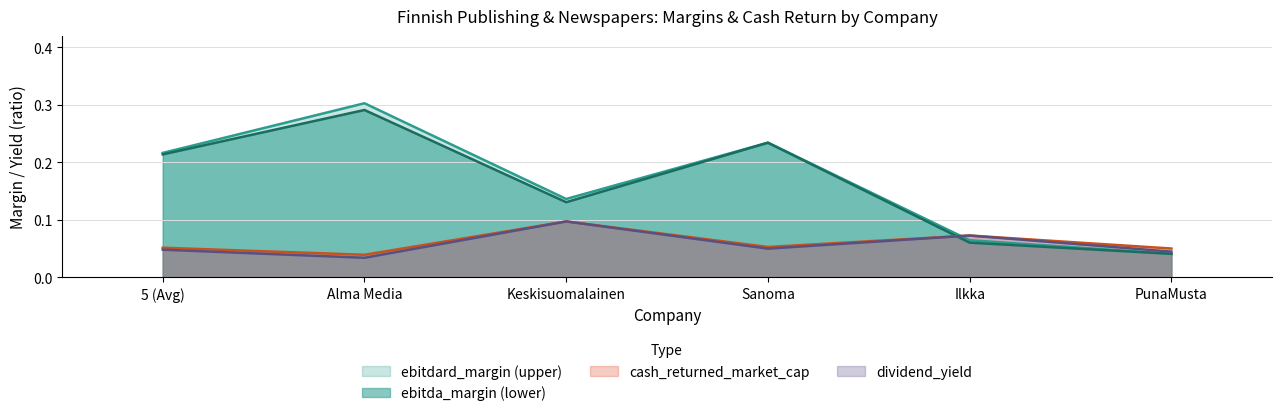

Rank the series by their maximum value, from lowest to highest.

cash_returned_market_cap, dividend_yield, ebitda_margin, ebitdard_margin